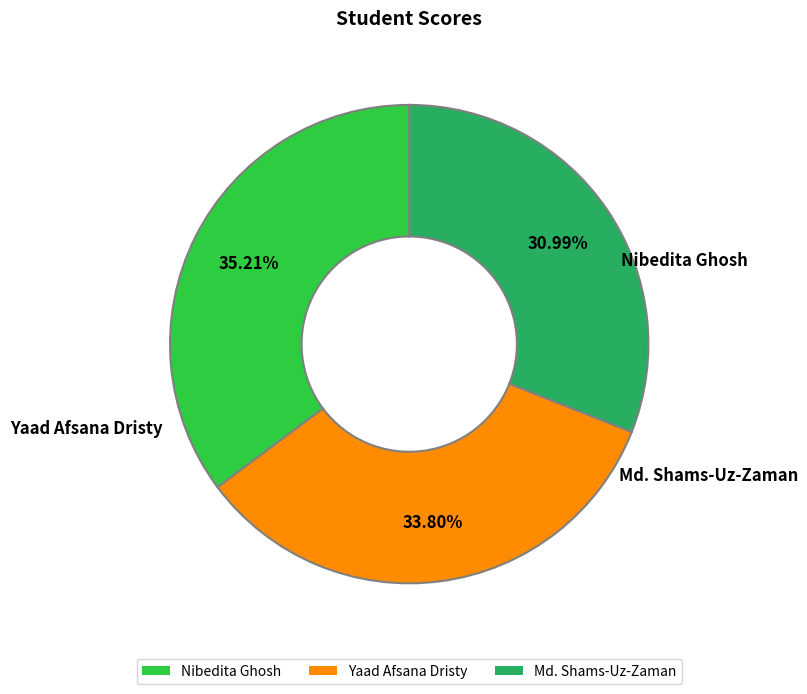

Which slice is the largest?

Nibedita Ghosh